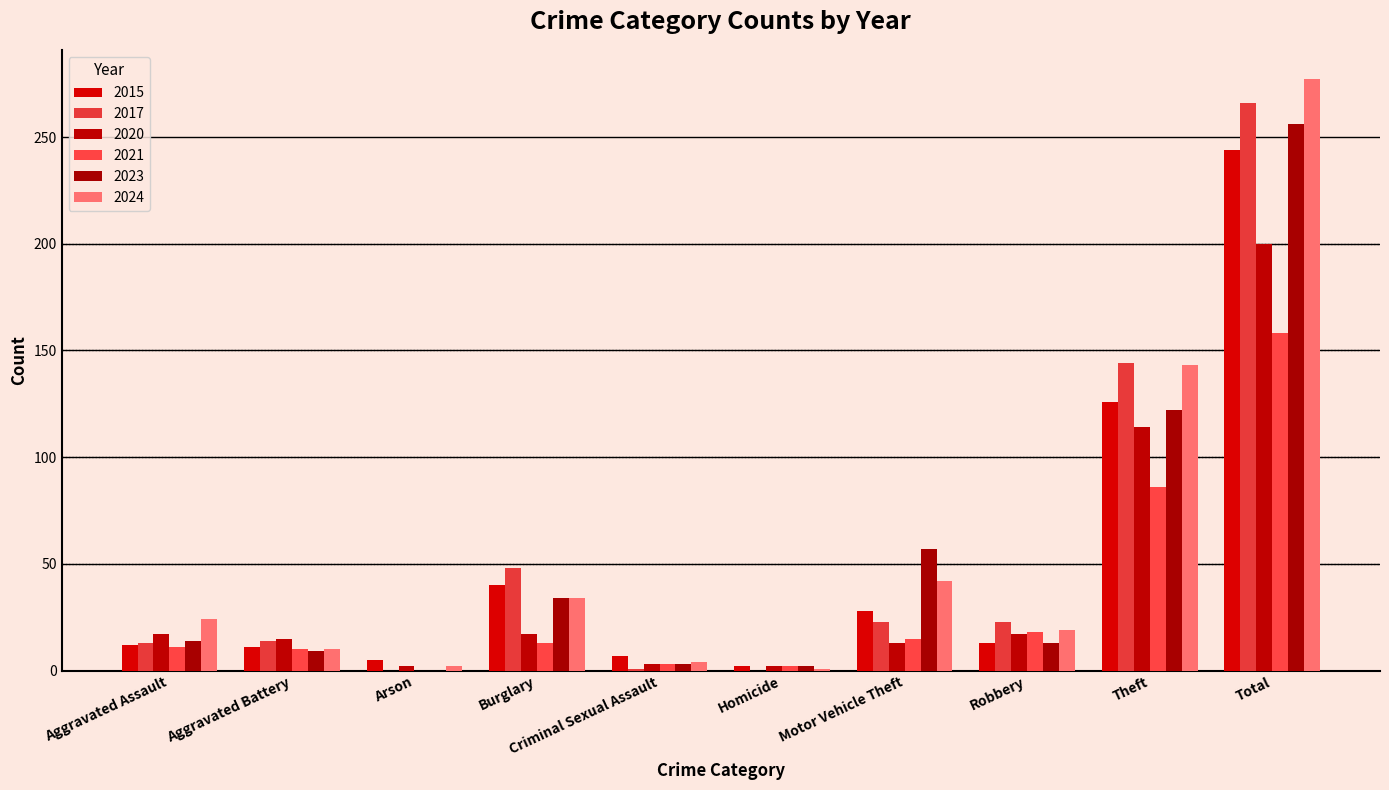

What is the sum of all 2021 values?

316